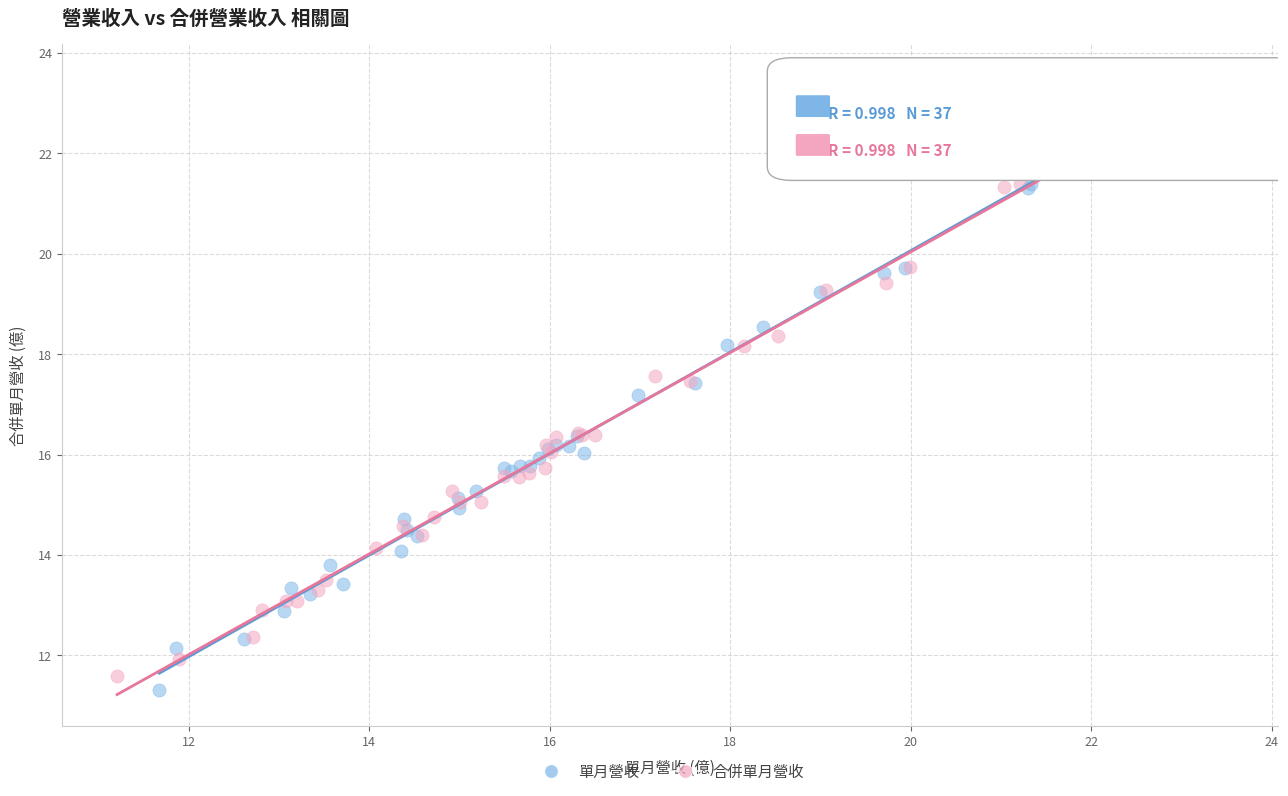

What are all the series names shown in the legend?

單月營收, 合併單月營收